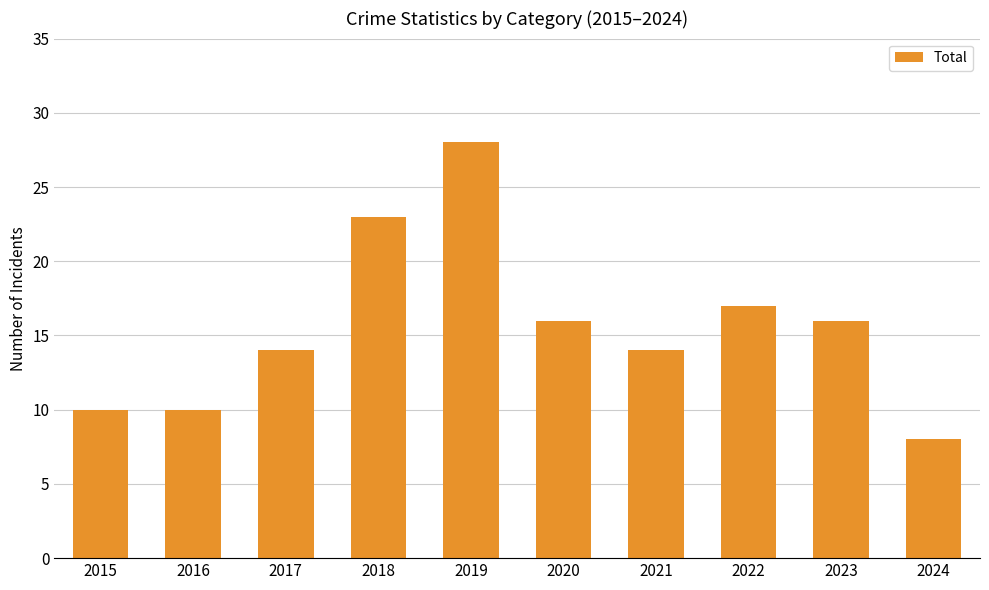

What is the value of the 6th bar from the left?

16